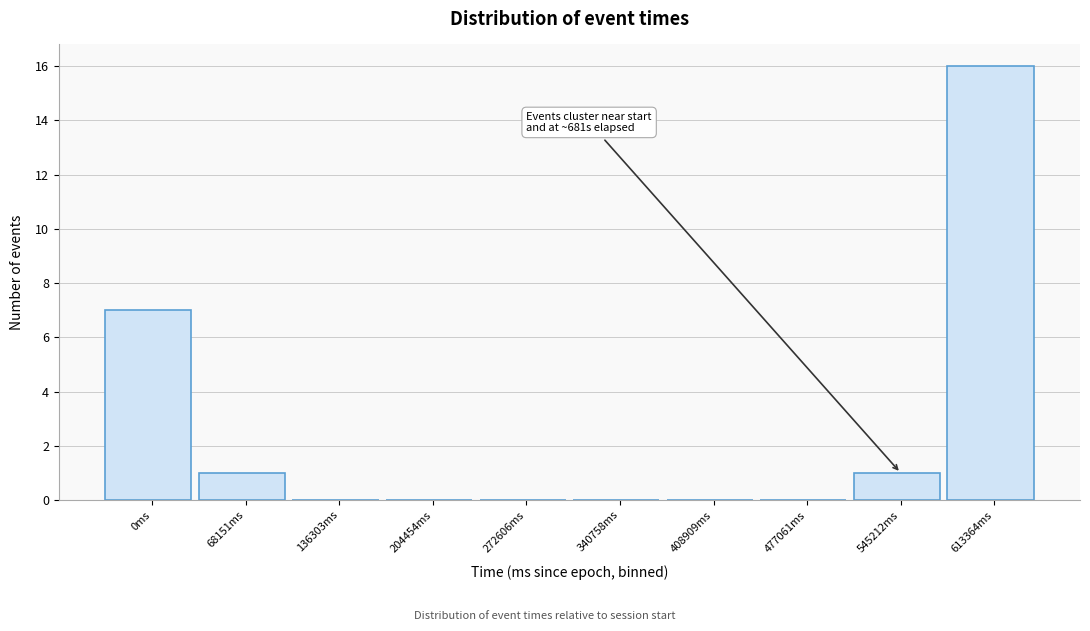

Reading left to right, what are all the values shown in this chart?

0ms=7	68151ms=1	136303ms=0	204454ms=0	272606ms=0	340758ms=0	408909ms=0	477061ms=0	545212ms=1	613364ms=16